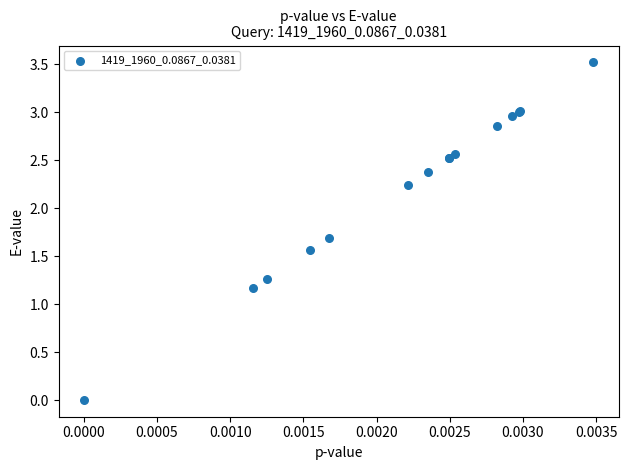

What Y value in the scatter plot is closest to 1?

1.2